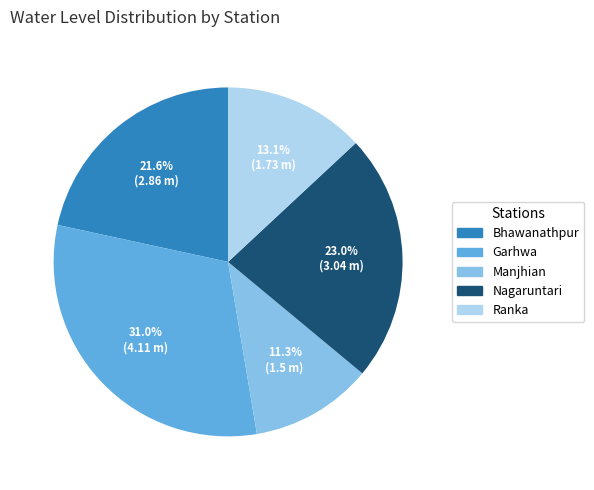

To the nearest percent, what percentage of the pie is Garhwa?

31%